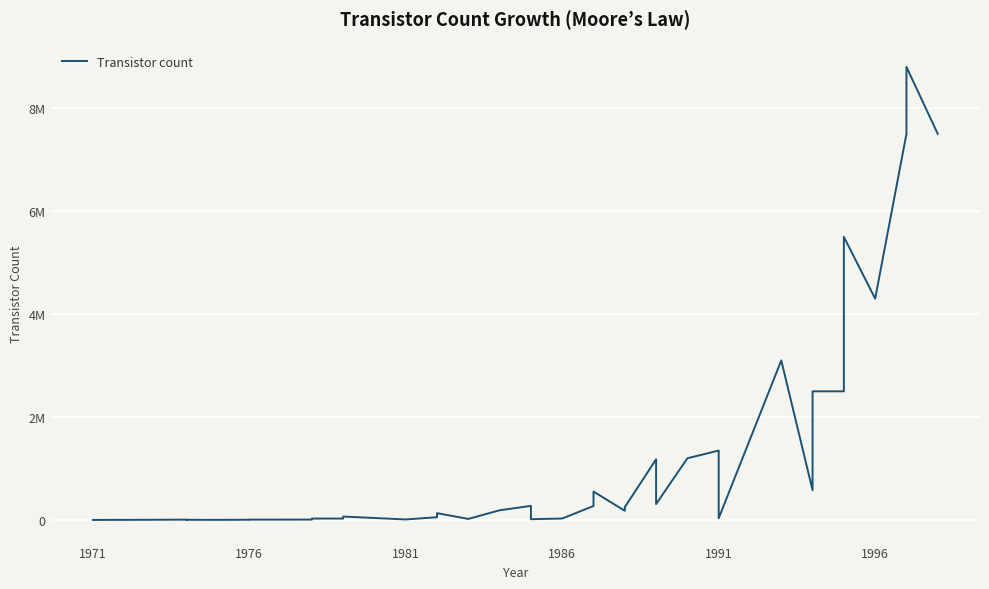

How many points are higher than both their immediate neighbors (excluding endpoints)?

11